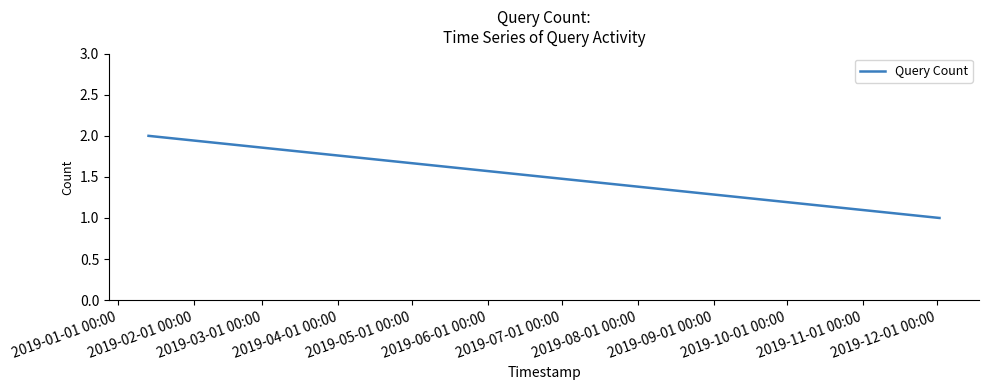

What is the difference between the maximum and second lowest values?

1